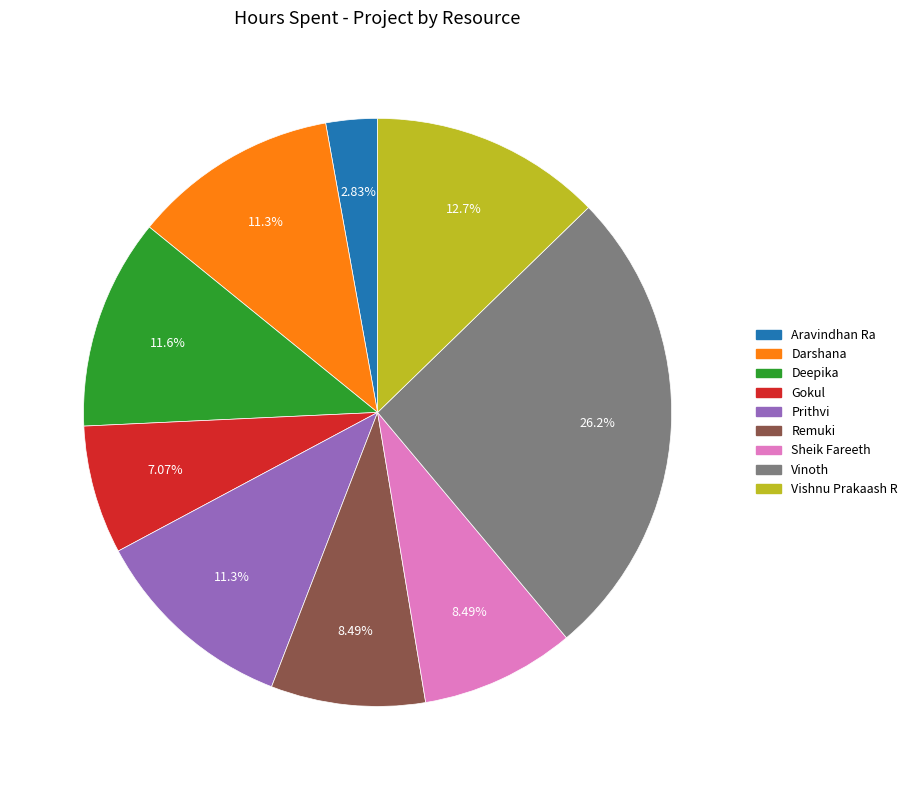

To the nearest percent, what is the average slice percentage?

11%